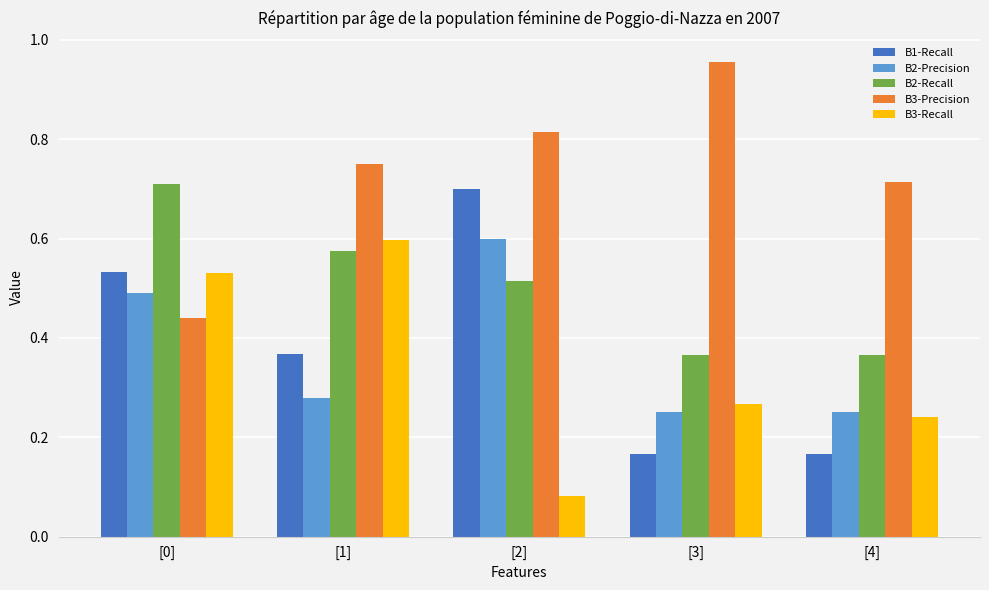

What is the sum of the B2-Recall values at [1] and [0]?

1.3